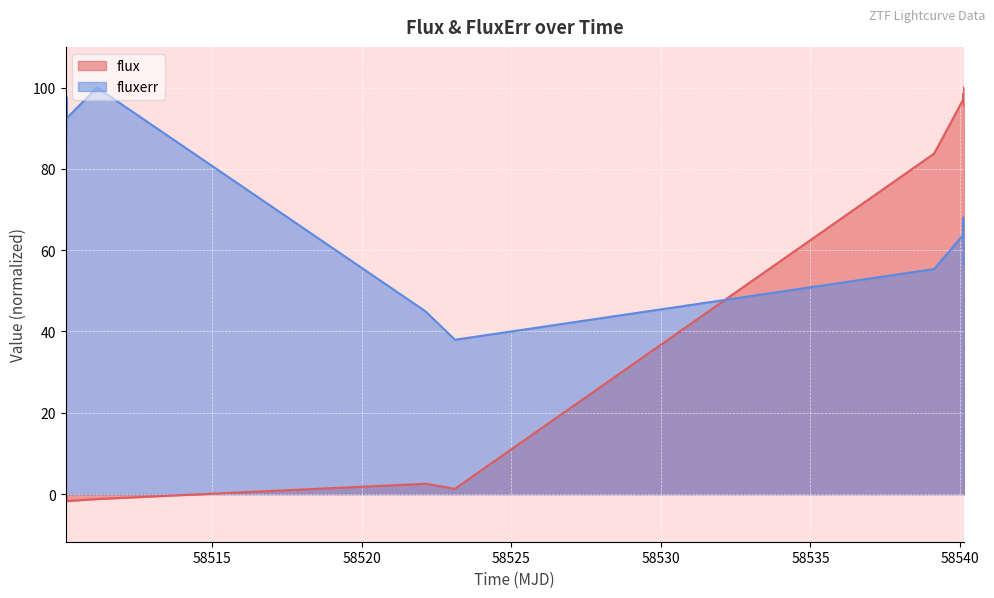

List the series in order of their peak value, highest first.

flux, fluxerr